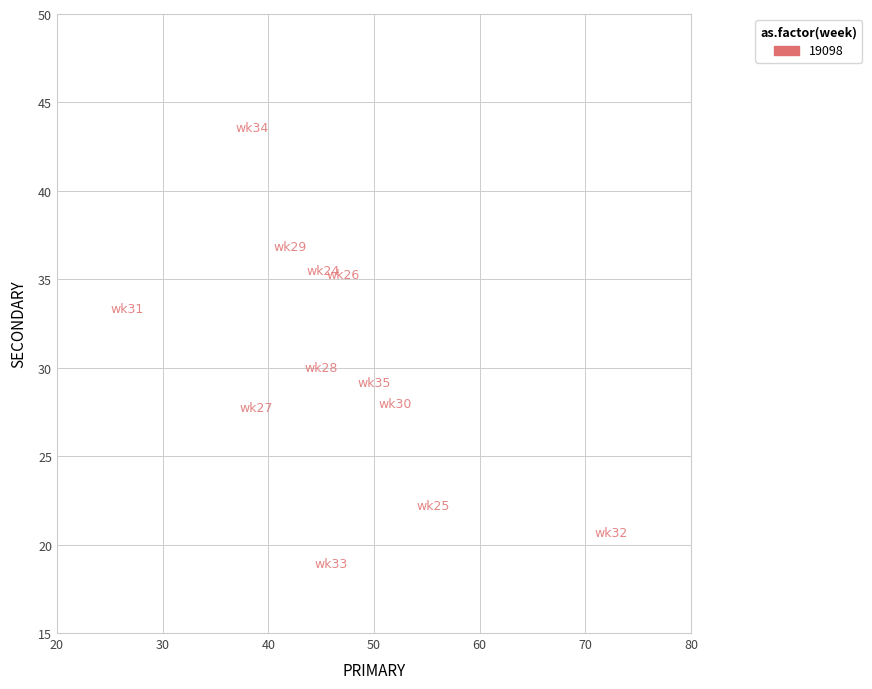

What is the average Y value?

30.1